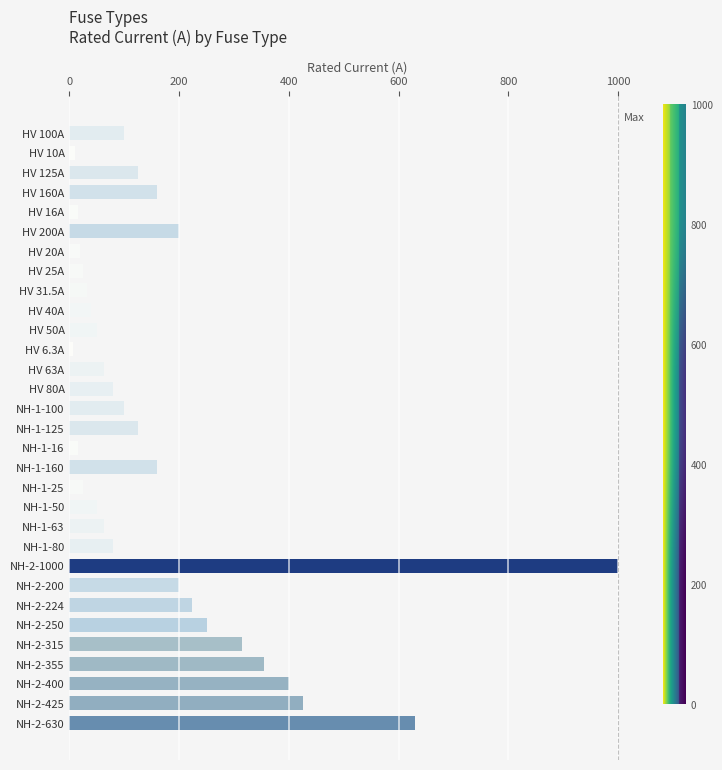

List the labels in order of value, smallest first.

HV 6.3A, HV 10A, HV 16A, NH-1-16, HV 20A, HV 25A, NH-1-25, HV 31.5A, HV 40A, HV 50A, NH-1-50, HV 63A, NH-1-63, HV 80A, NH-1-80, HV 100A, NH-1-100, HV 125A, NH-1-125, HV 160A, NH-1-160, HV 200A, NH-2-200, NH-2-224, NH-2-250, NH-2-315, NH-2-355, NH-2-400, NH-2-425, NH-2-630, NH-2-1000